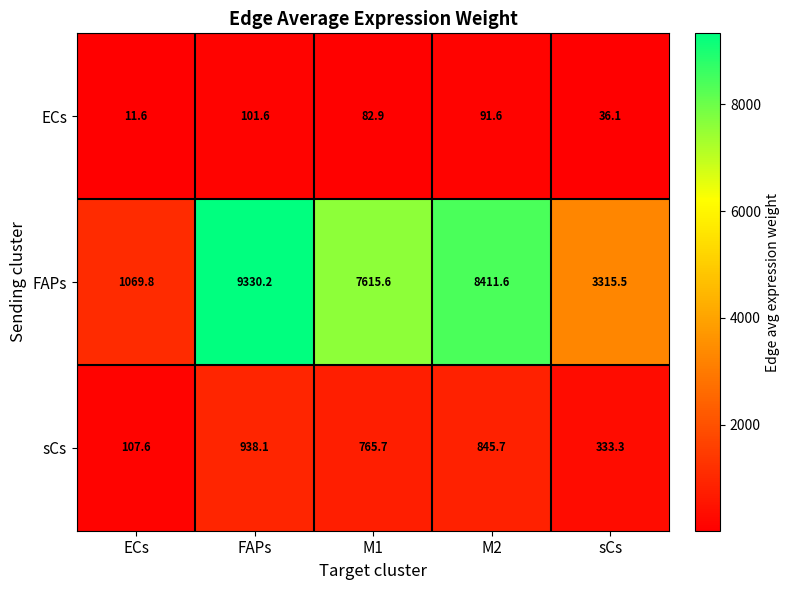

What is the difference between the maximum and second lowest values in the ECs series?

65.5